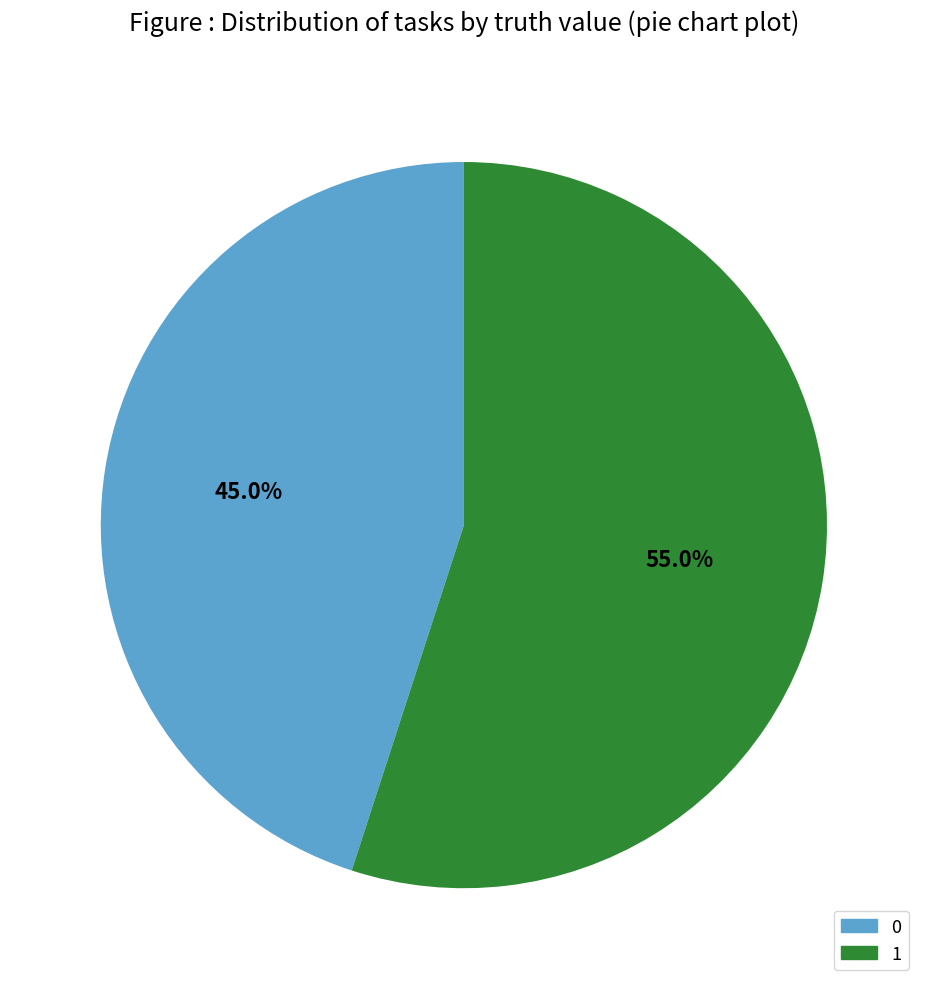

What is the smallest slice in the pie chart?

0